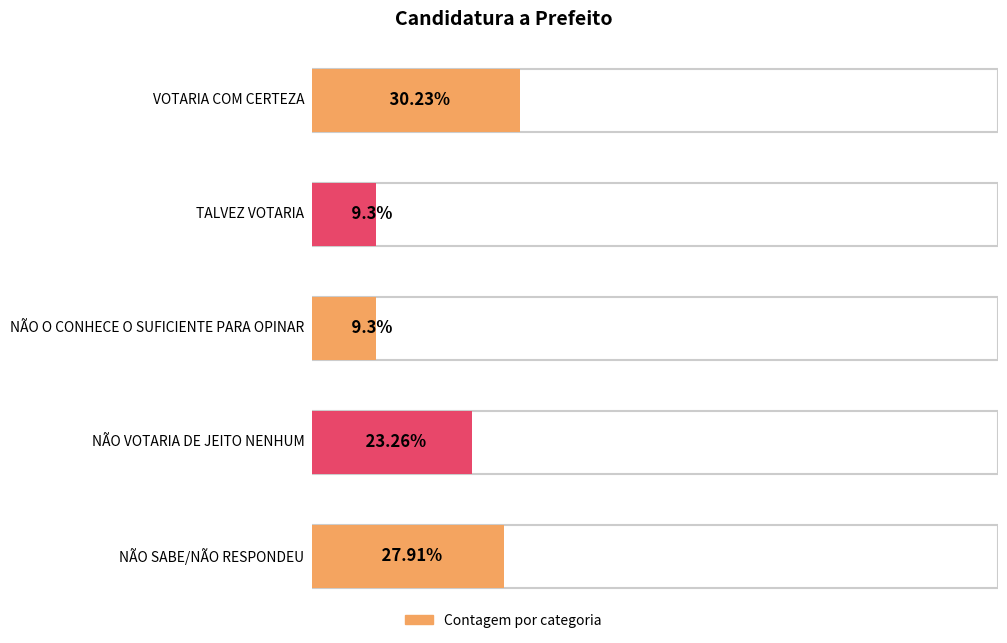

What is the difference between the maximum and minimum values?

9